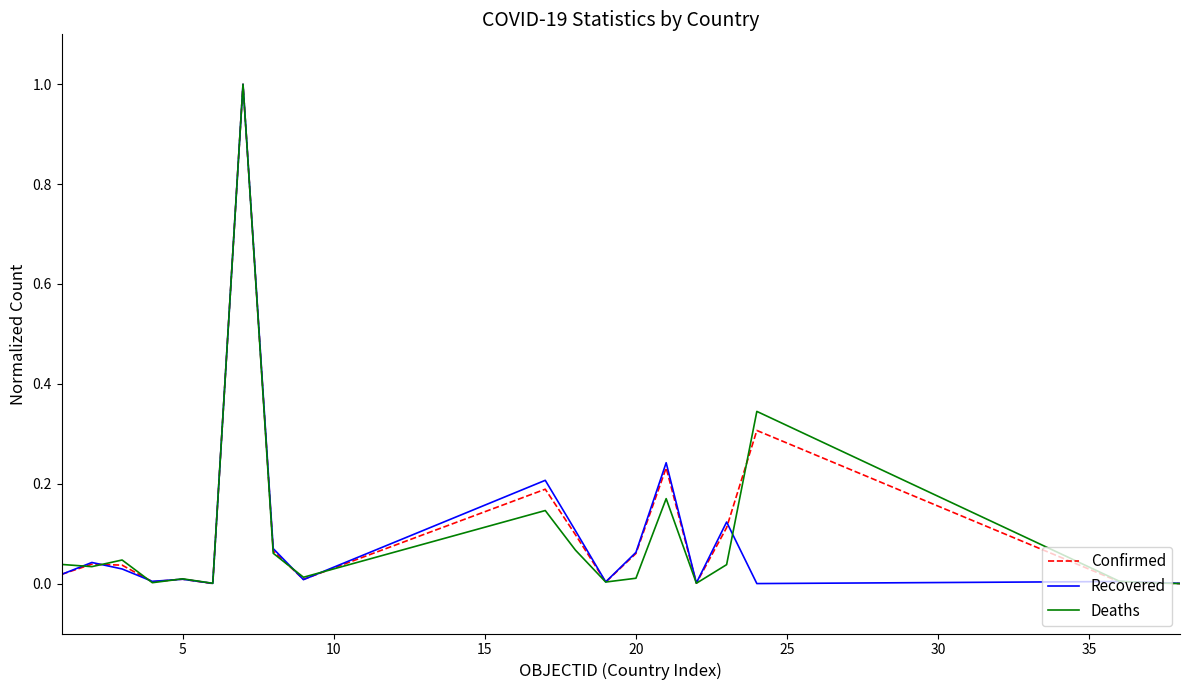

What is the greatest value displayed?

1.0